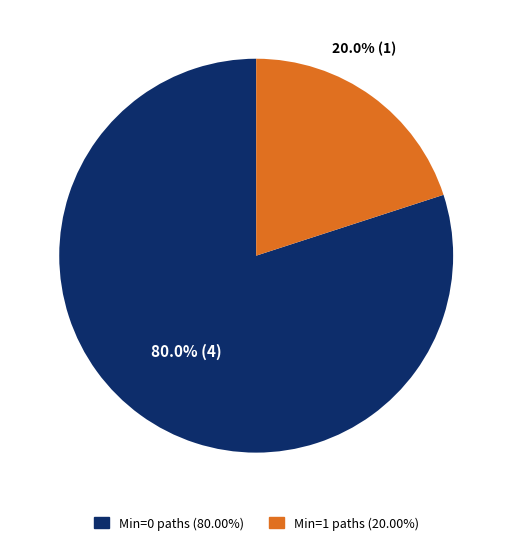

Is there a majority slice in this chart?

Yes